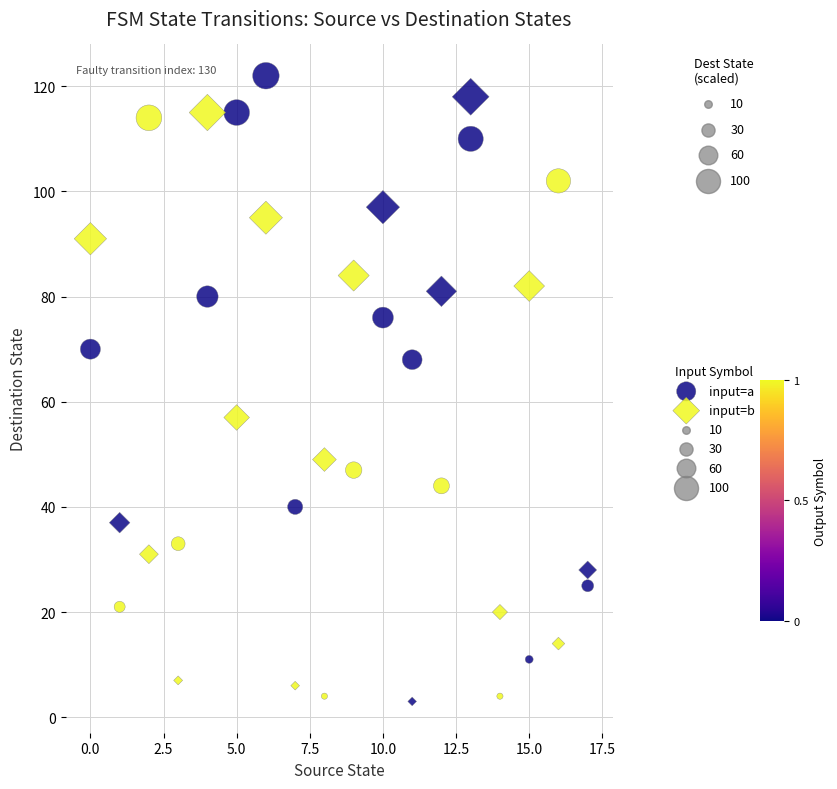

In the input=b series, what Y value is closest to 60?

57